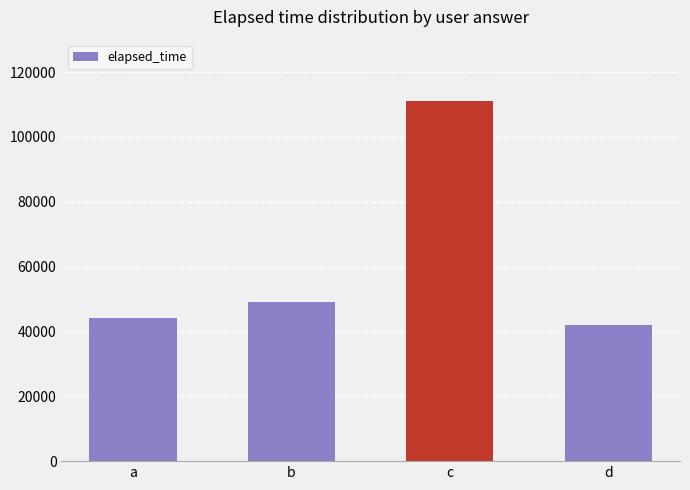

What is the ratio of the value at b to the value at a?

1.1